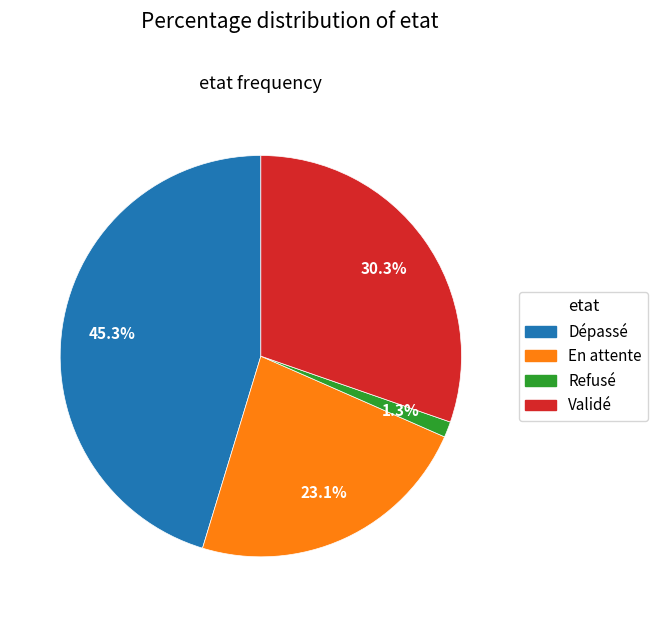

The Dépassé slice represents 45% of the pie. True or false?

True